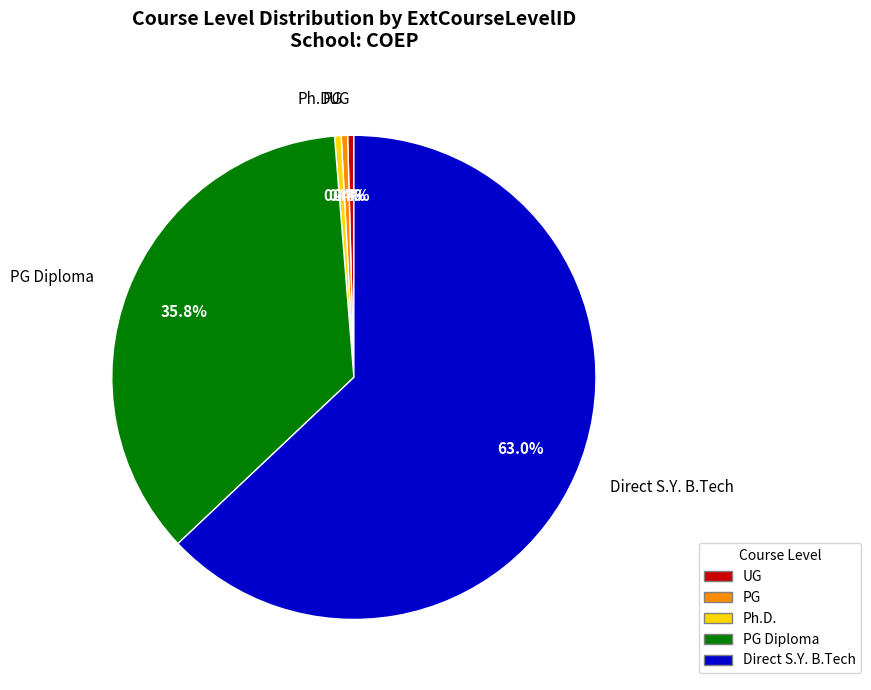

Is there a majority slice in this chart?

Yes